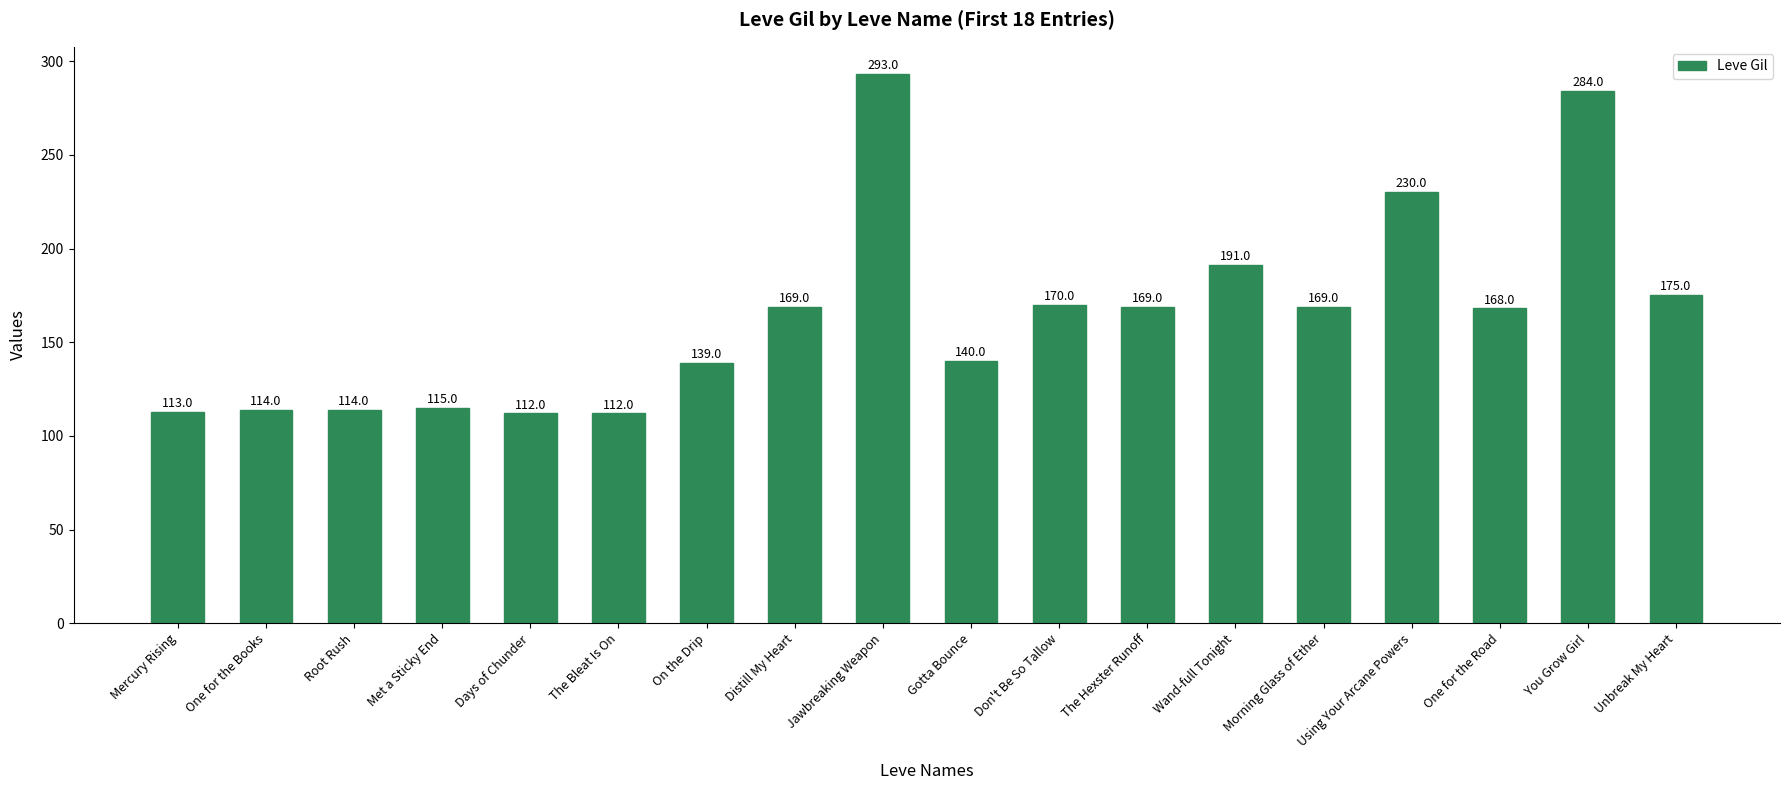

Count the number of categories in the chart.

18